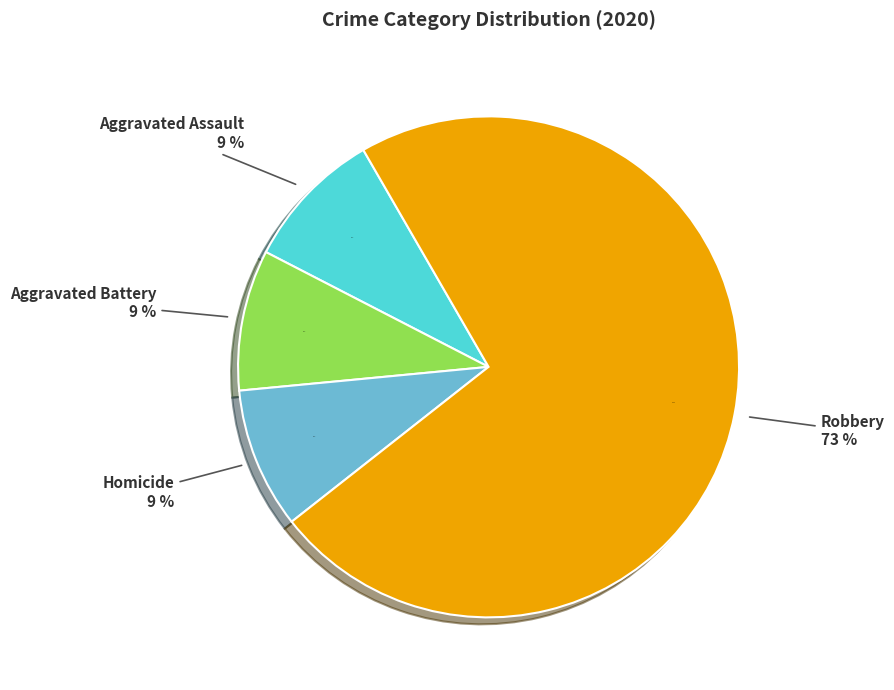

Count the number of slices in the pie.

5